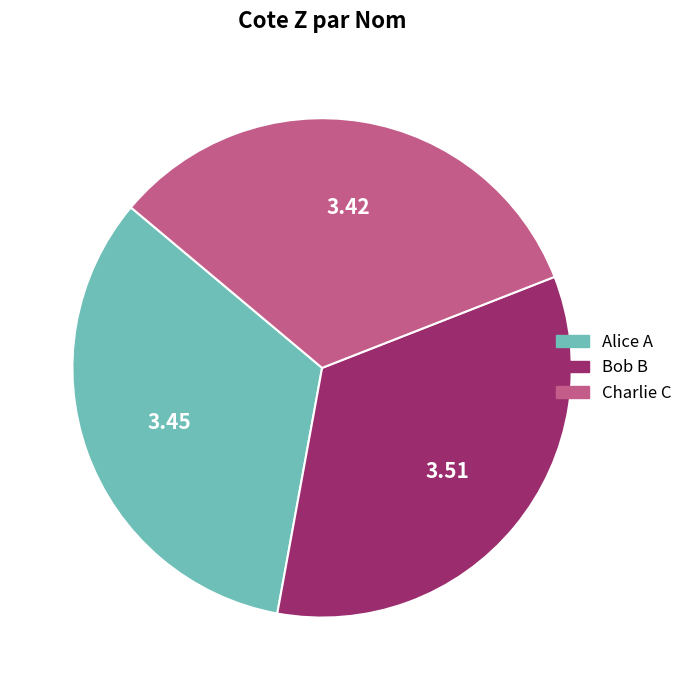

Do Bob B and Alice A together represent more than half of the pie?

Yes